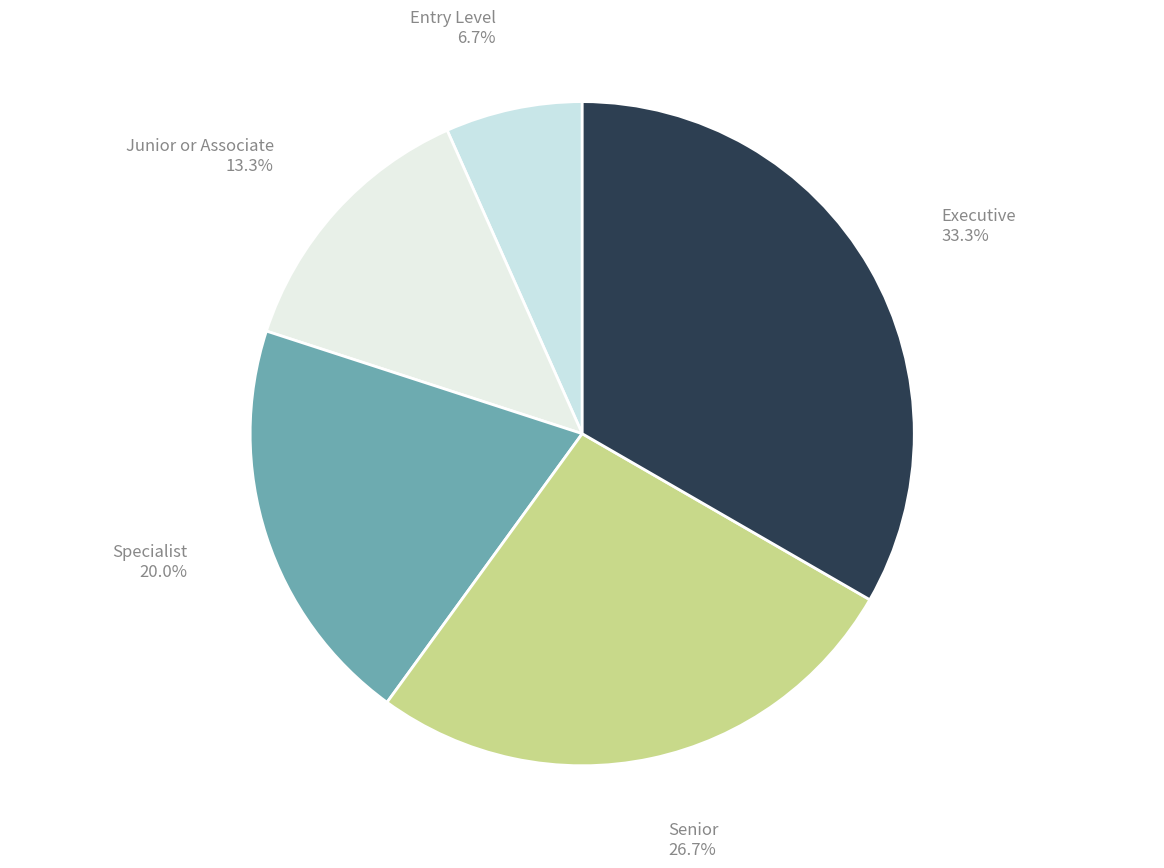

Which slice is the largest?

Executive